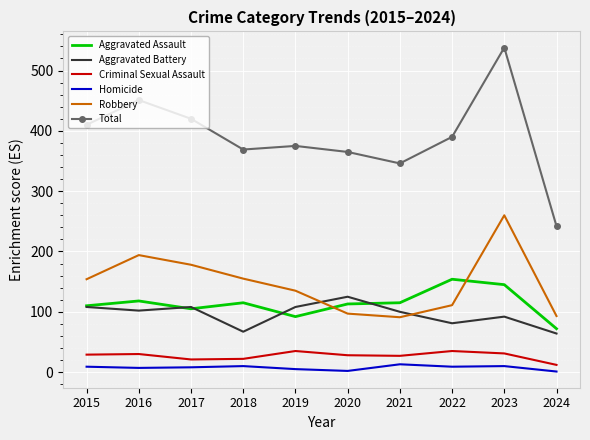

What is the approximate value of Aggravated Assault at 2021?

115